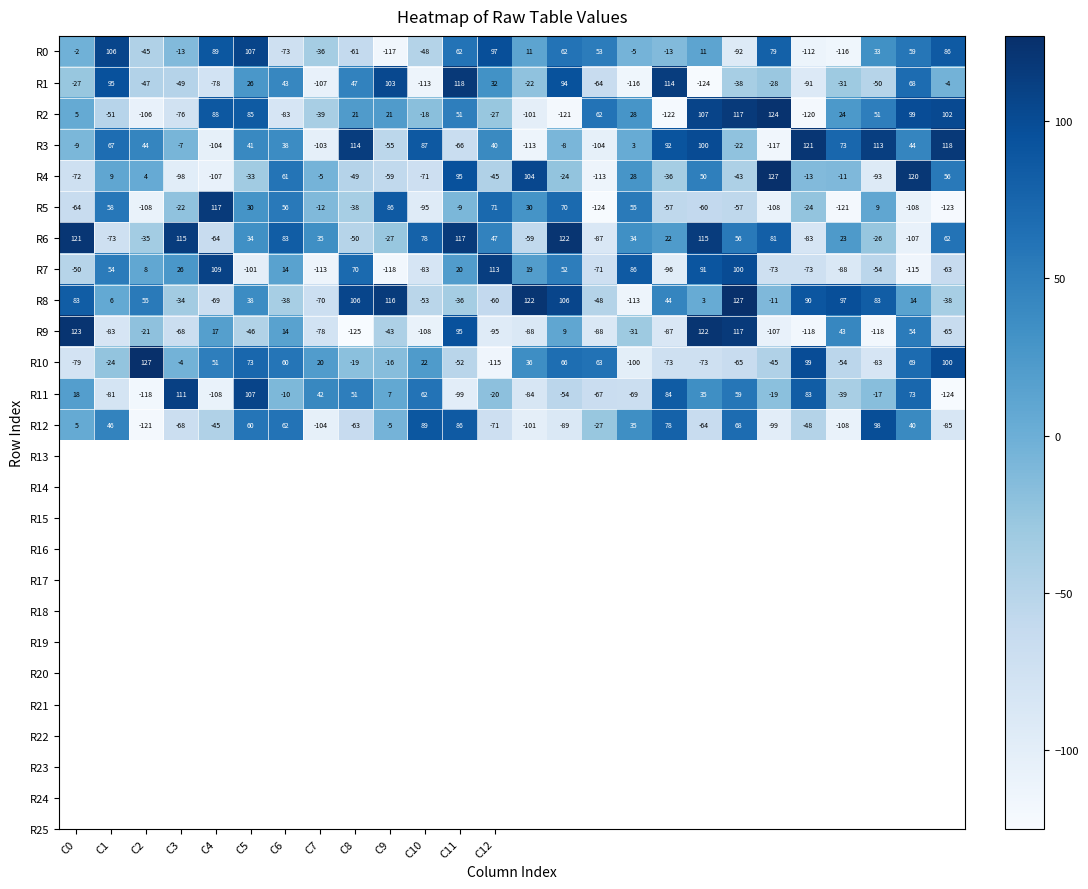

What is the difference between the maximum and minimum values in the R9 series?

248